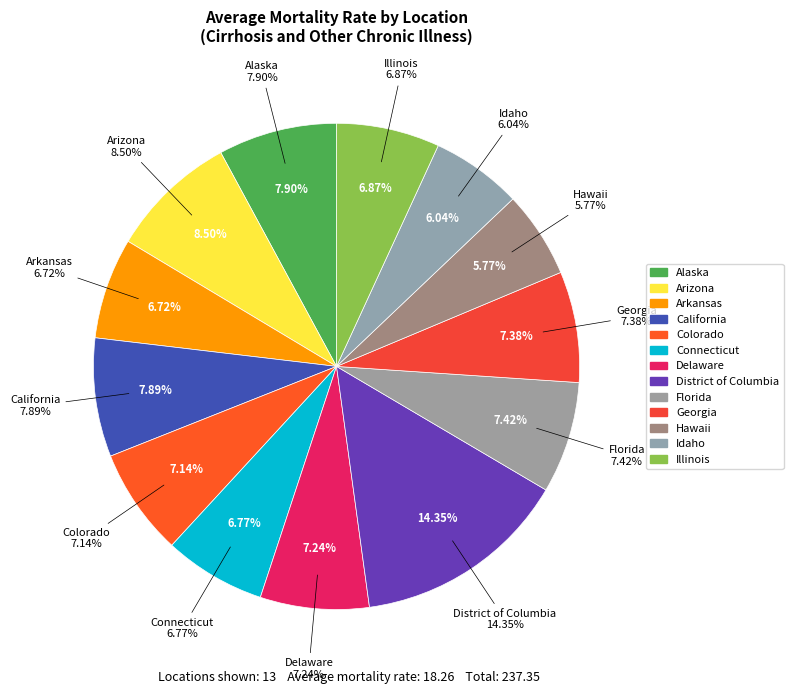

Count the number of slices in the pie.

13